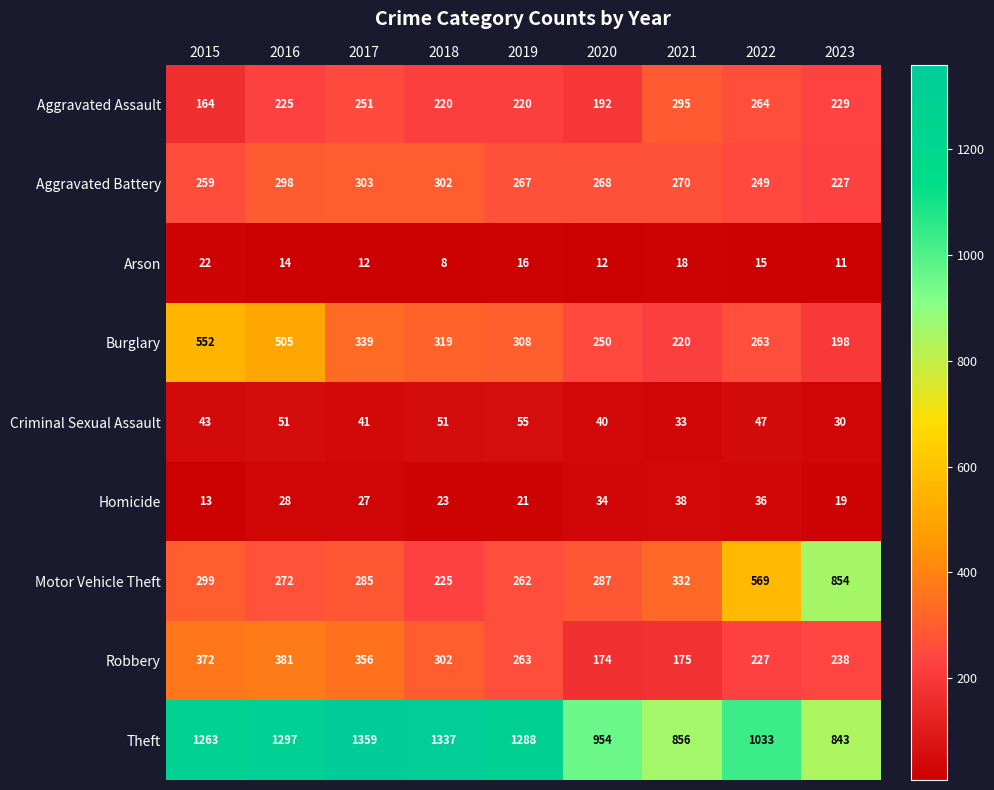

Where is Robbery nearest to the value 277?

2019